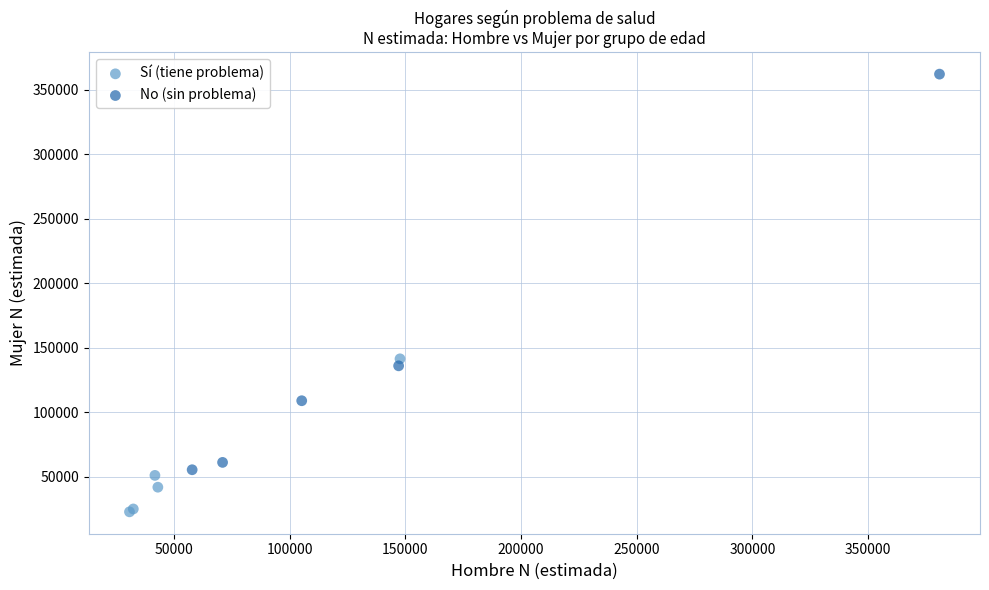

Which series reaches the minimum Y coordinate?

Sí (tiene problema)